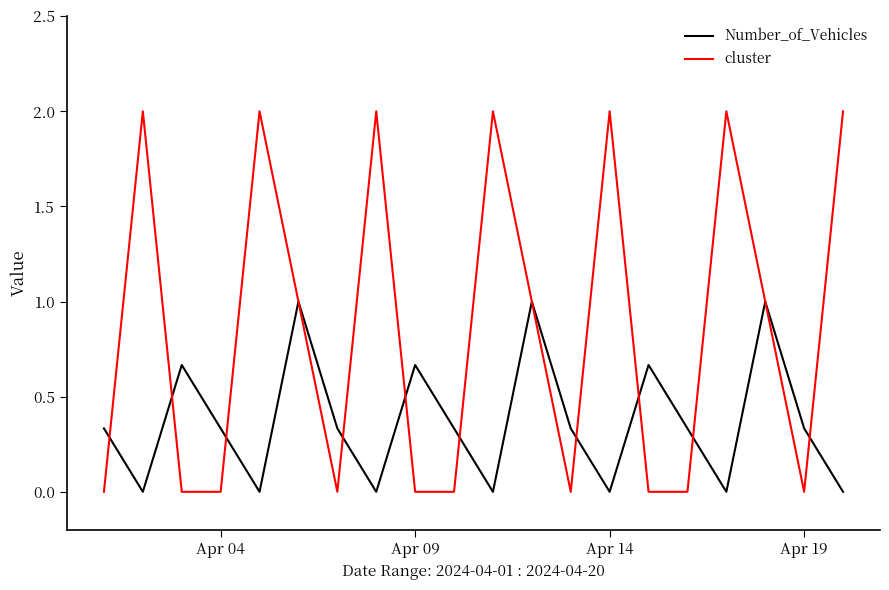

List the series in order of their peak value, lowest first.

Number_of_Vehicles, cluster